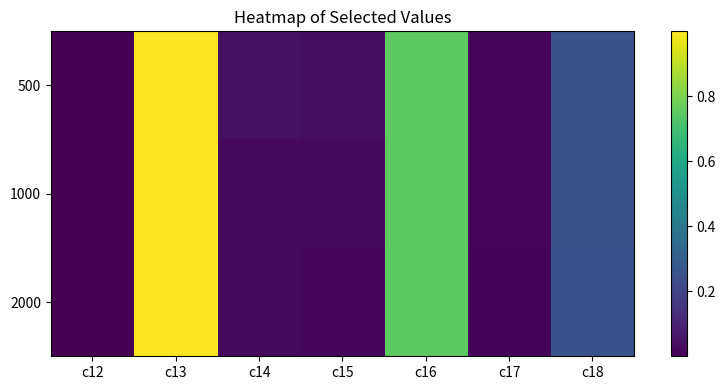

List the series in order of their peak value, lowest first.

2000, 500, 1000